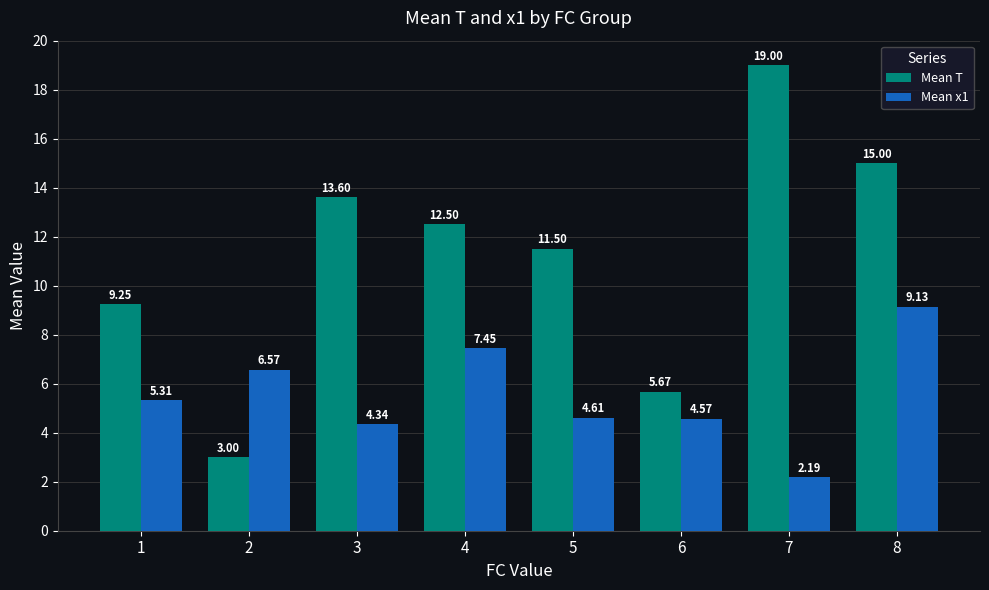

What is the total value across all series at 6?

10.2